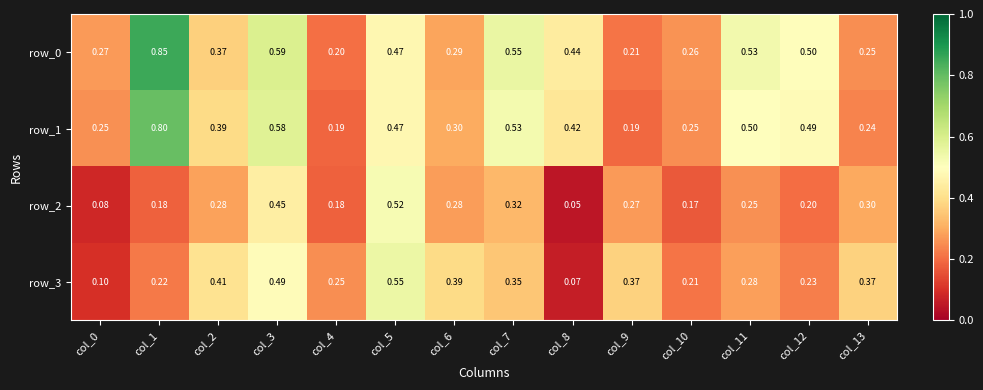

List the series in order of their peak value, highest first.

row_0, row_1, row_3, row_2